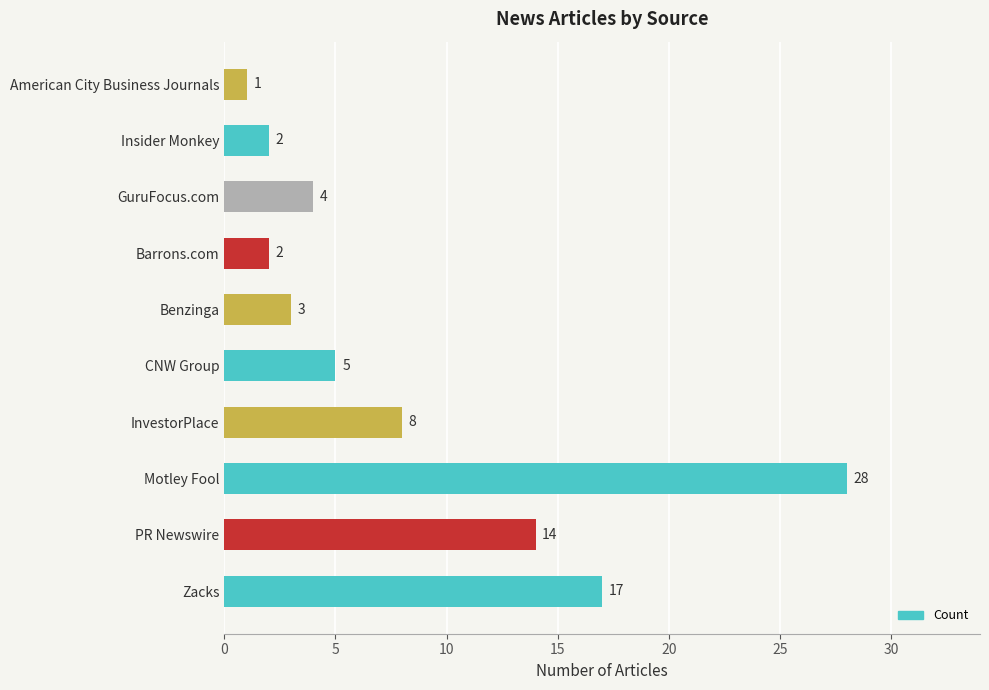

At which label is the value closest to 14?

PR Newswire